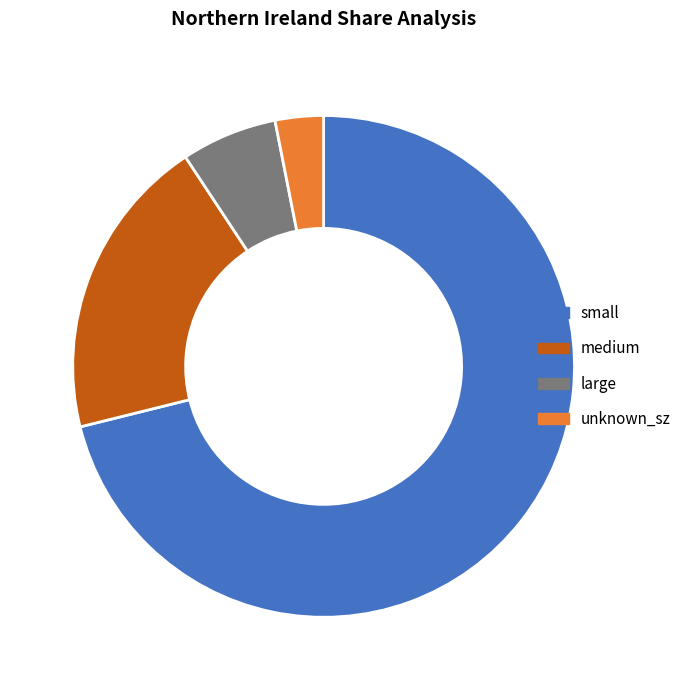

To the nearest percent, what is the average slice percentage?

25%